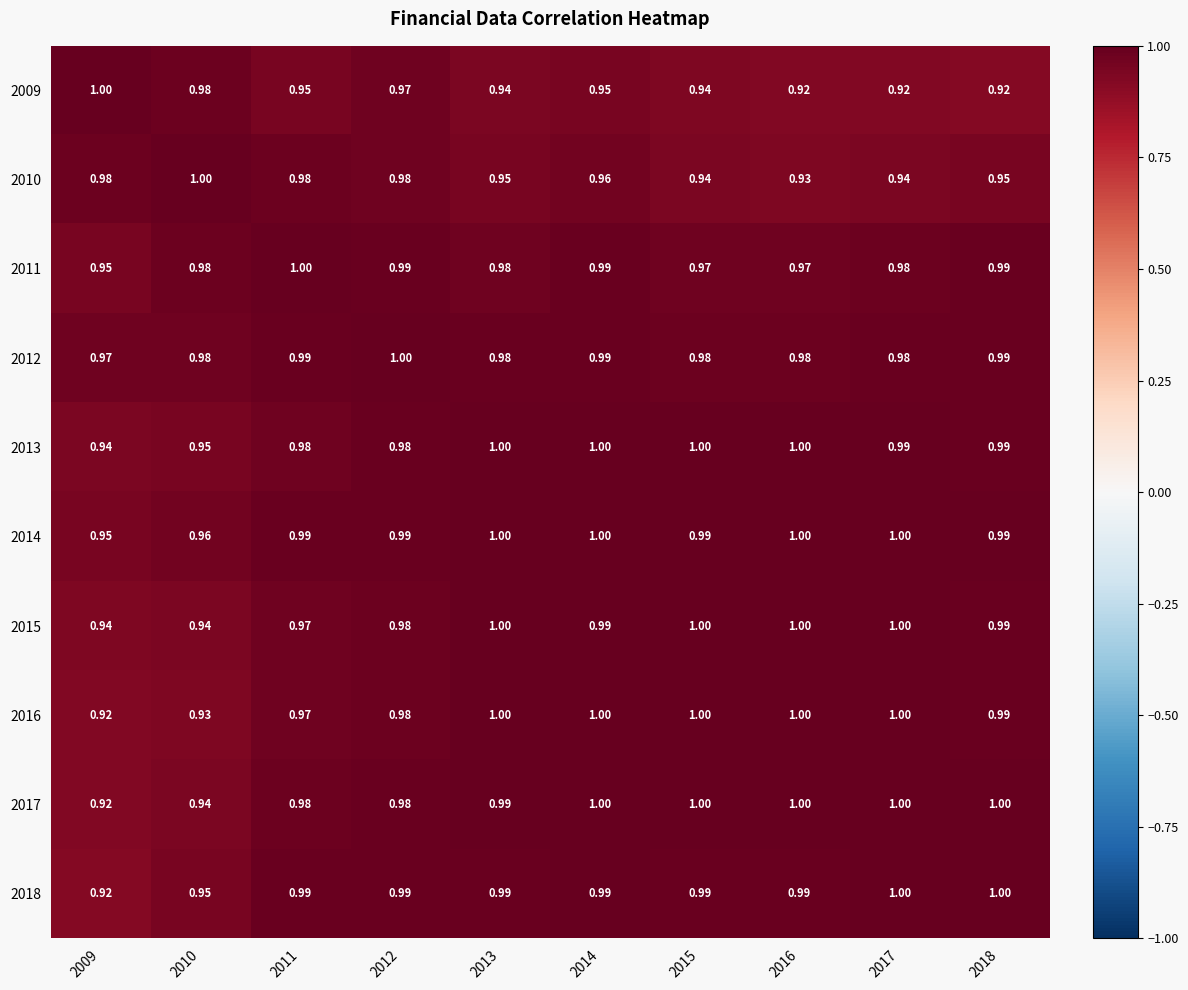

Is the value of 2018 at 2011 greater than the value of 2010 at 2012?

Yes